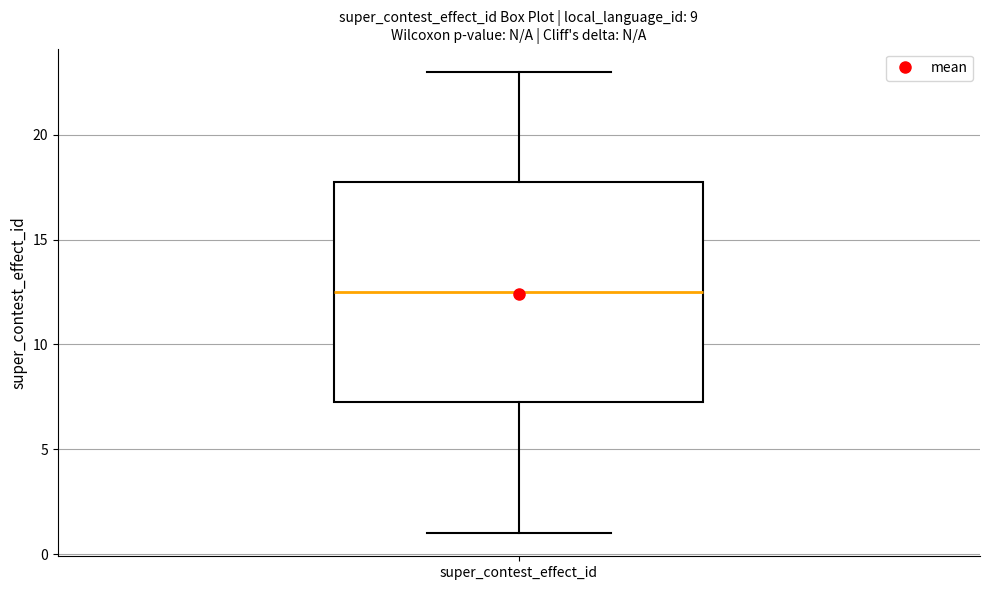

Transcribe this box plot: give where the median line is, the range the box spans, and where the two whiskers end, as read against the y-axis. The values are not printed on the chart, so give them approximately, as read against the axis.

median 12.5, box 7.5 to 18.0, whiskers 1.0 to 23.0